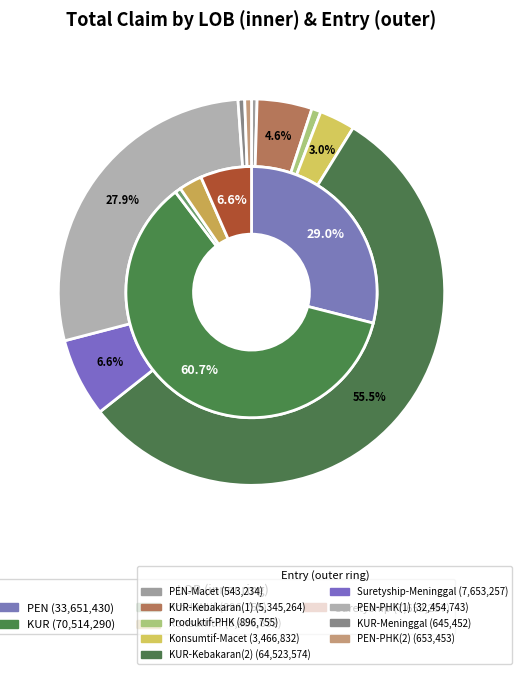

Which category accounts for the majority?

KUR-Kebakaran(2)